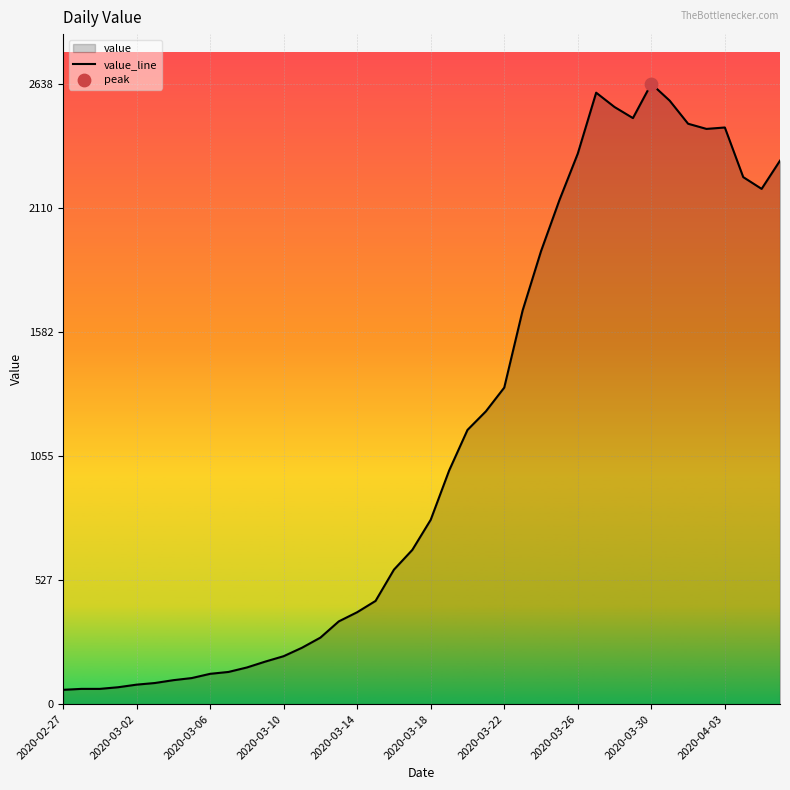

Is it true that the value at 2020-03-10 is 204?

True